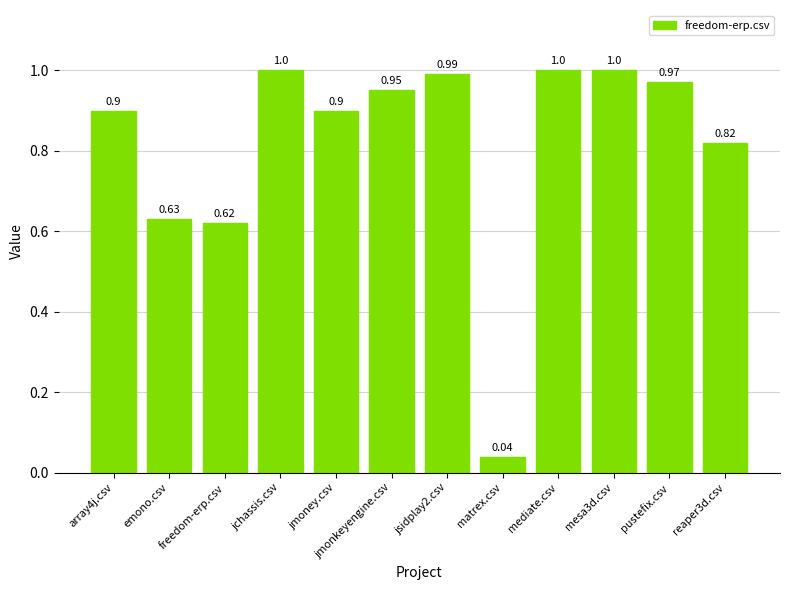

What is the label of the 8th bar from the left?

matrex.csv